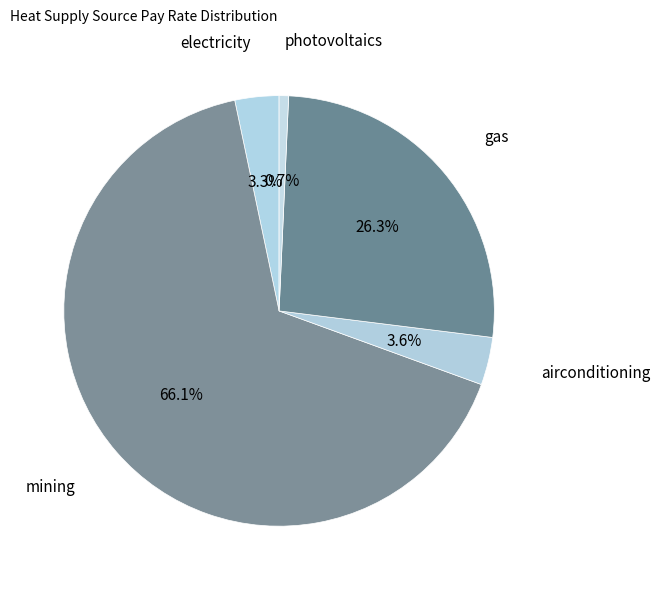

How many slices are in this pie chart?

5